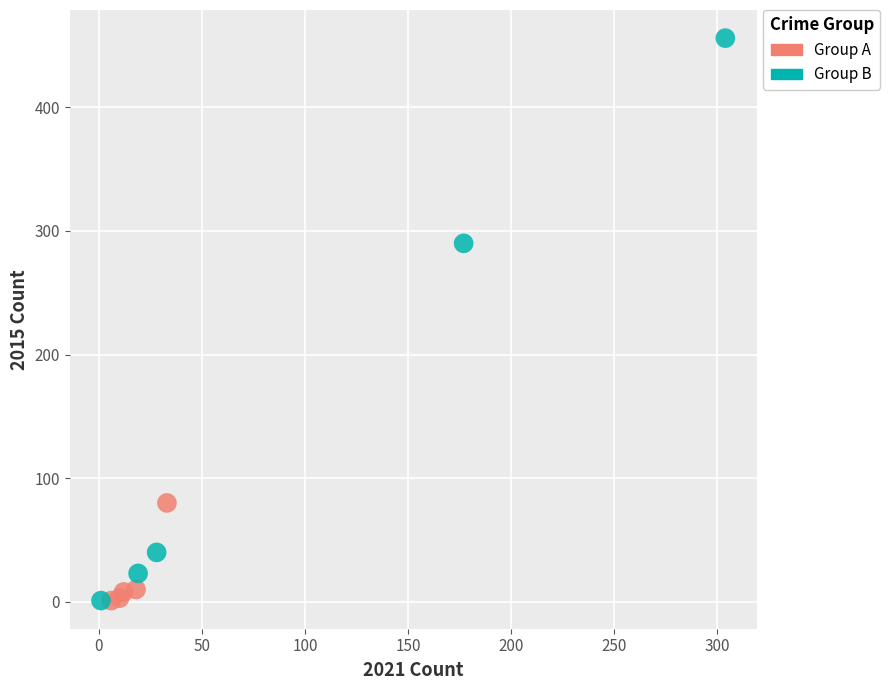

Which series contains the highest Y value?

Group B